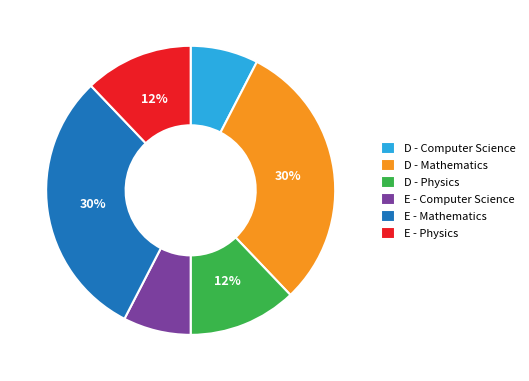

What percentage is the D - Computer Science slice, to the nearest percent?

8%